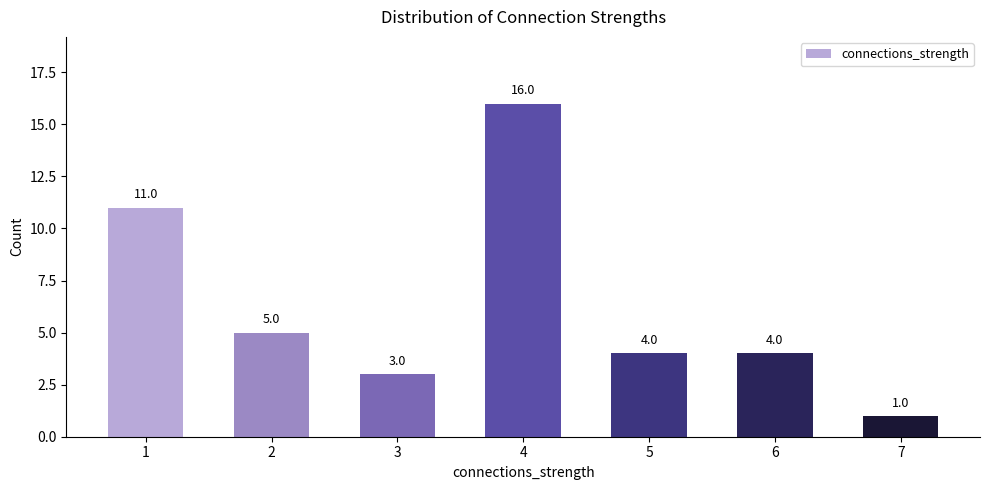

What is the value of the 2nd bar from the left?

5